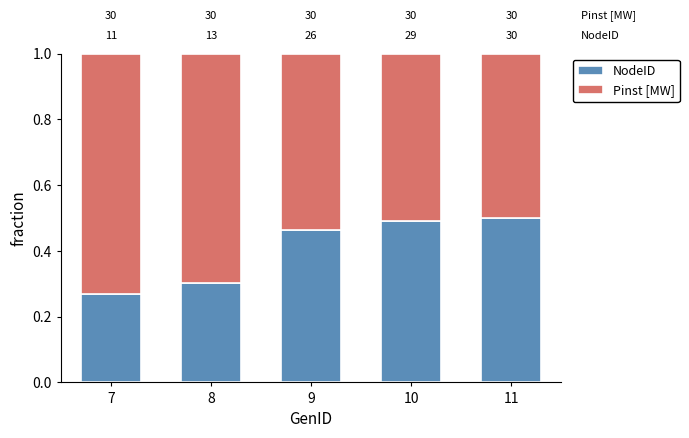

Are the bars grouped side by side (vs. stacked)?

No